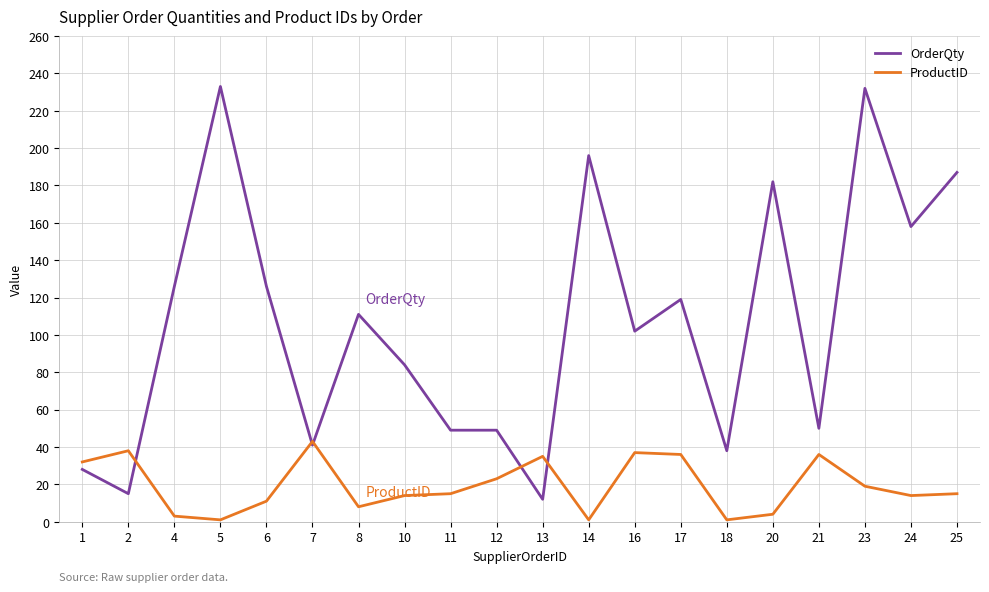

Between 8 and 14, which series saw the biggest shift?

OrderQty